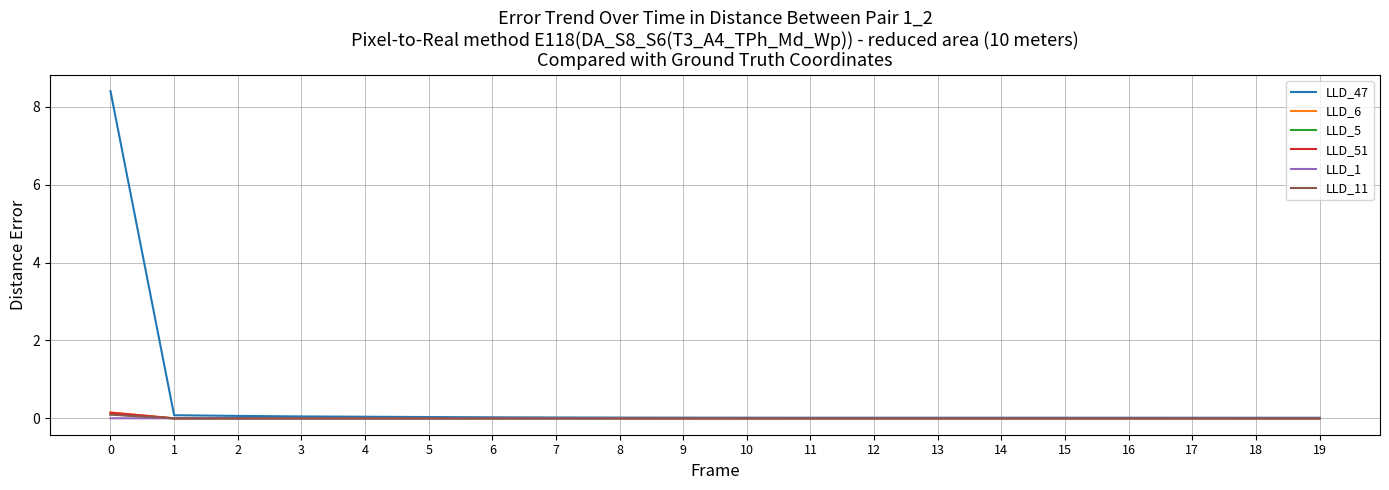

How many times do LLD_51 and LLD_6 cross each other?

5